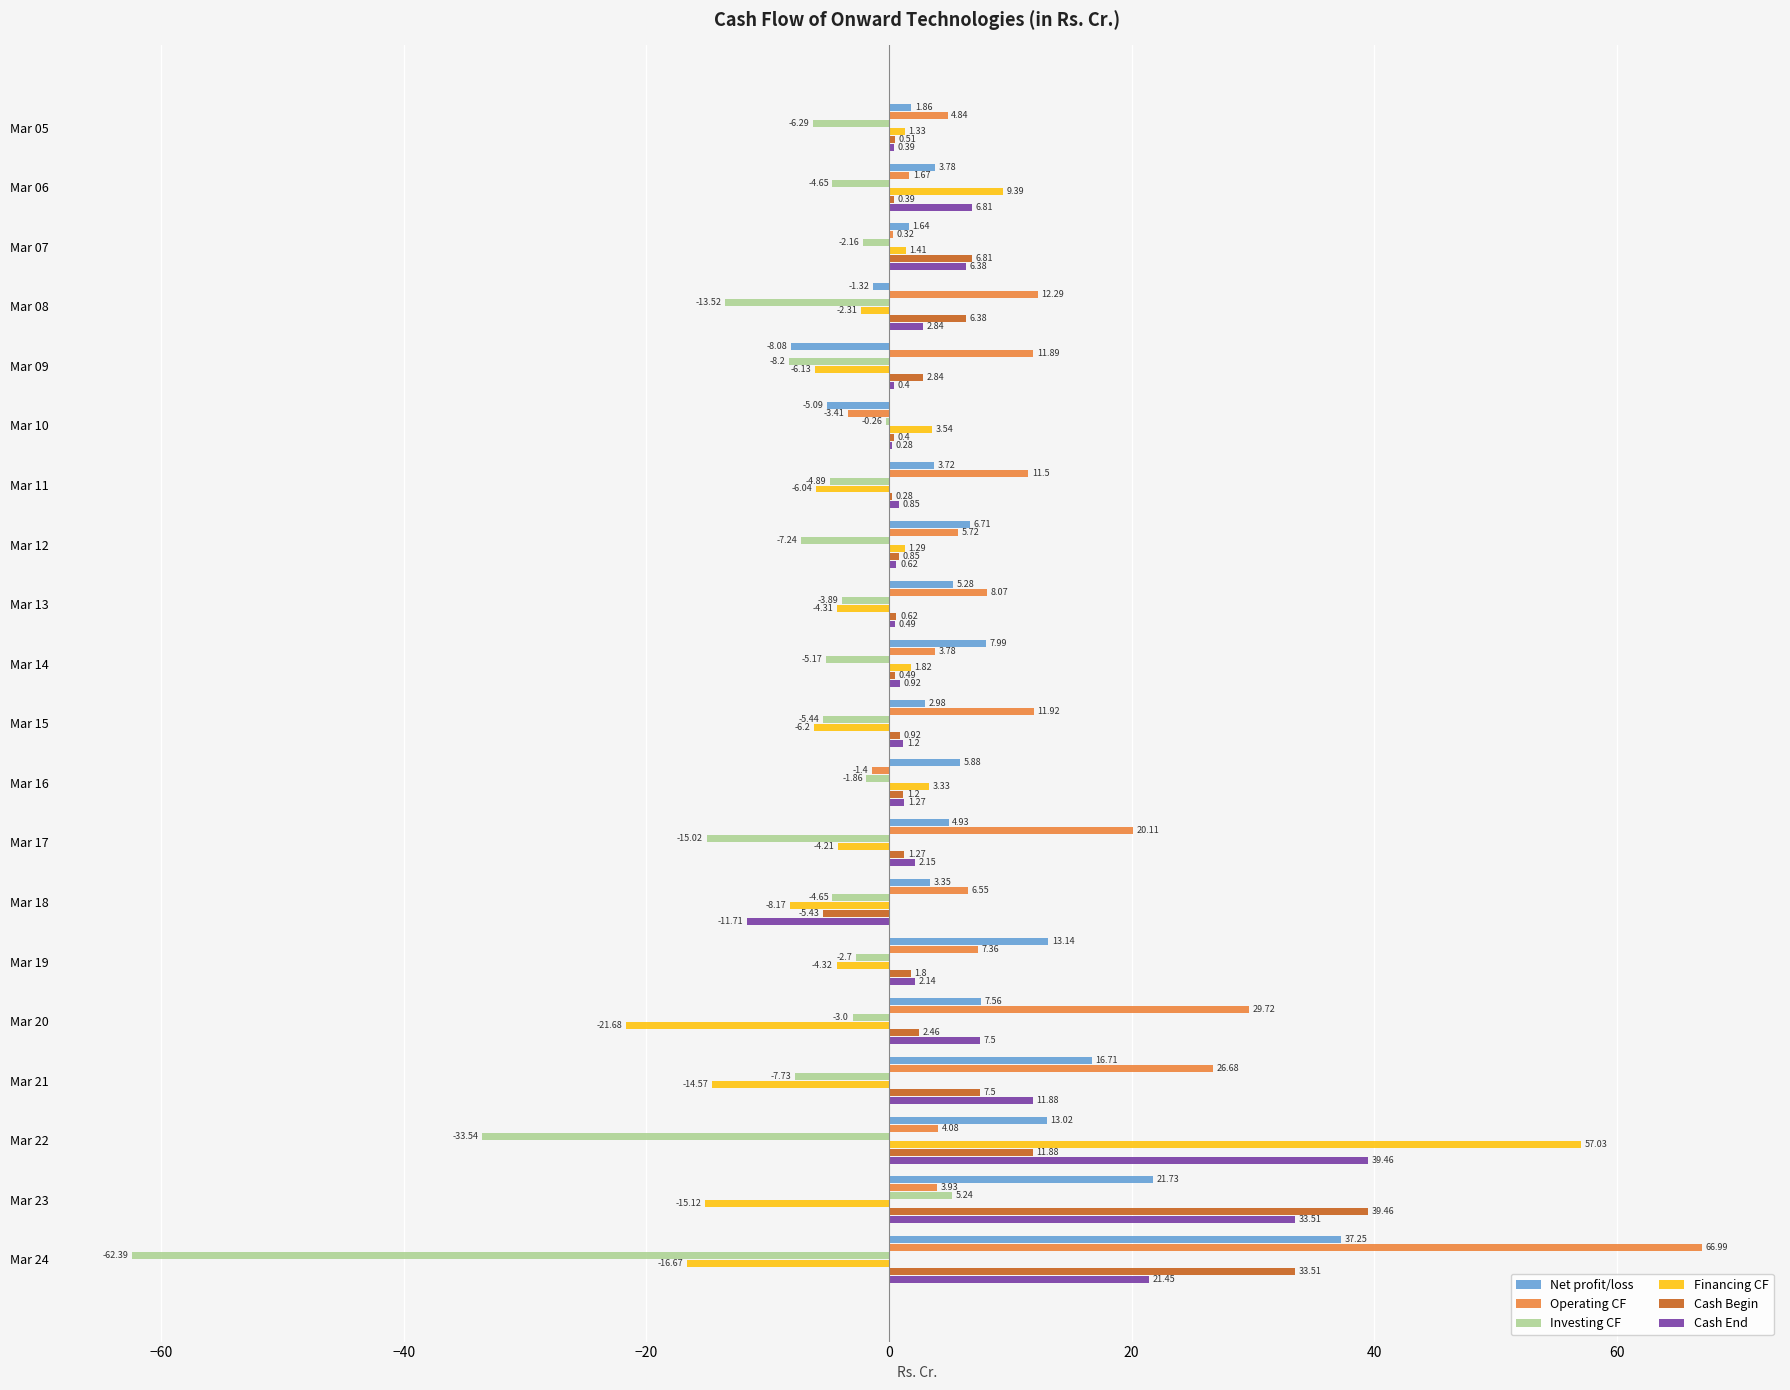

What is the sum of all Financing CF values?

-30.6